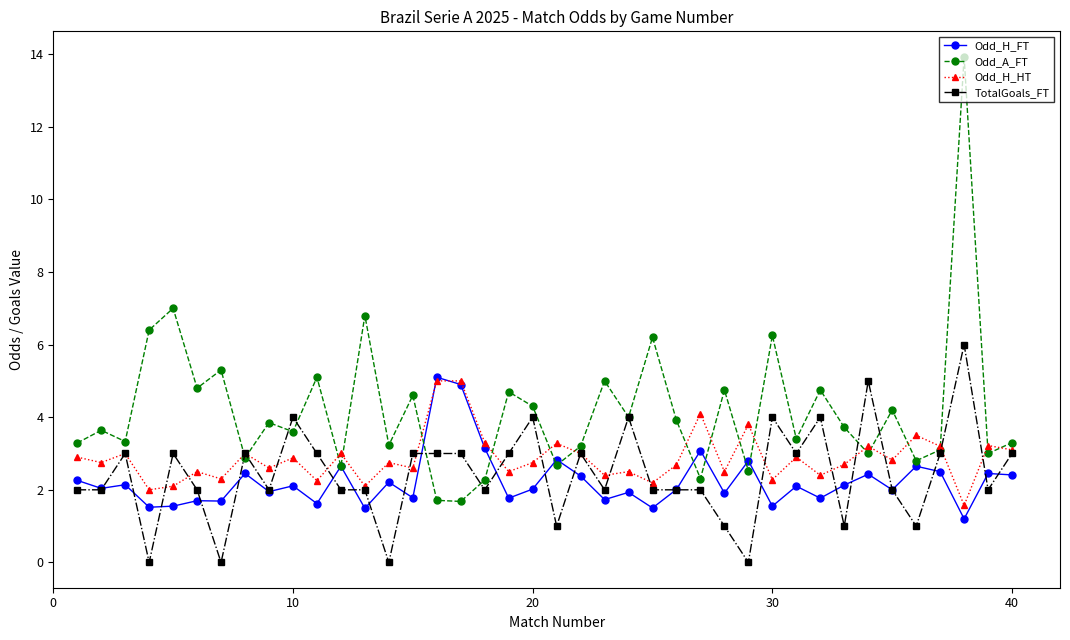

What is the sum of all Odd_H_HT values?

114.6